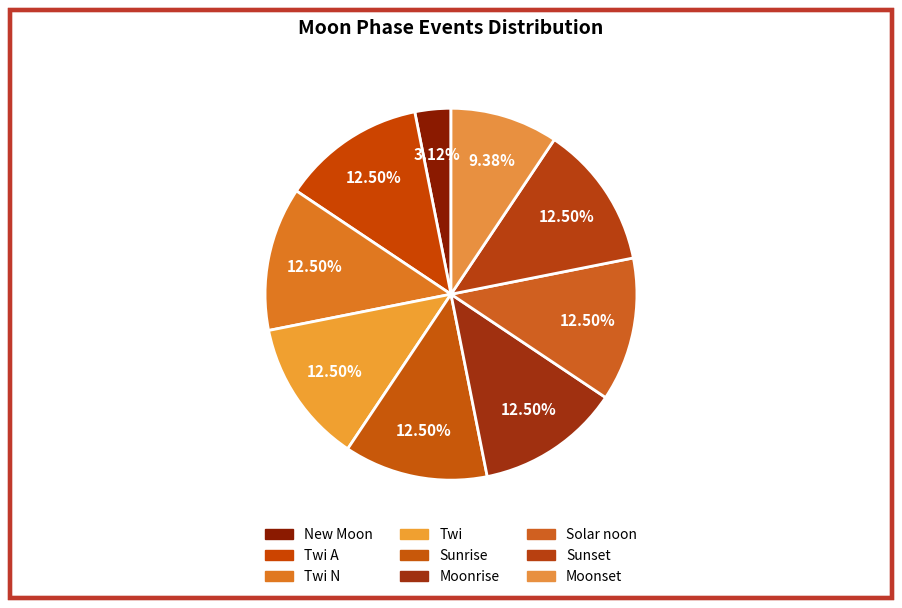

How many slices are in this pie chart?

9